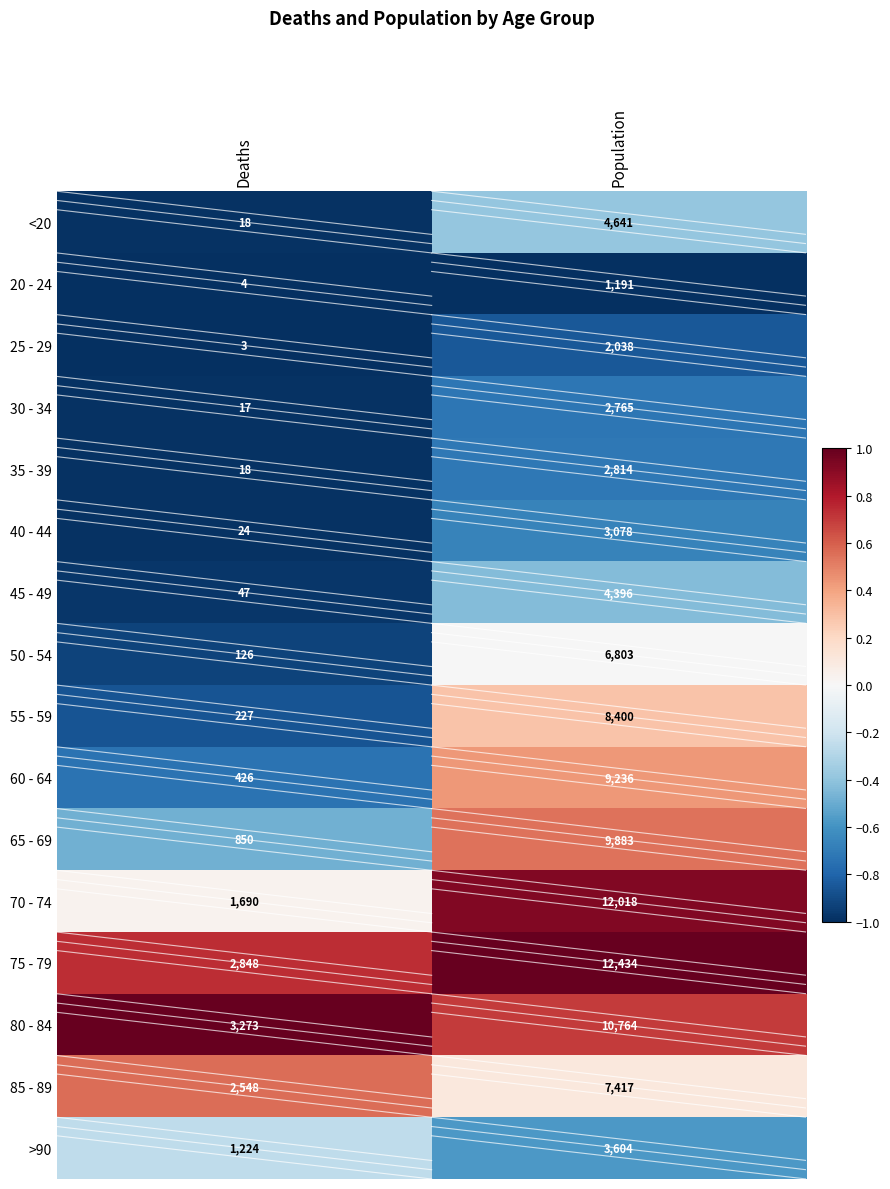

Which series has the largest total across all categories?

75 - 79